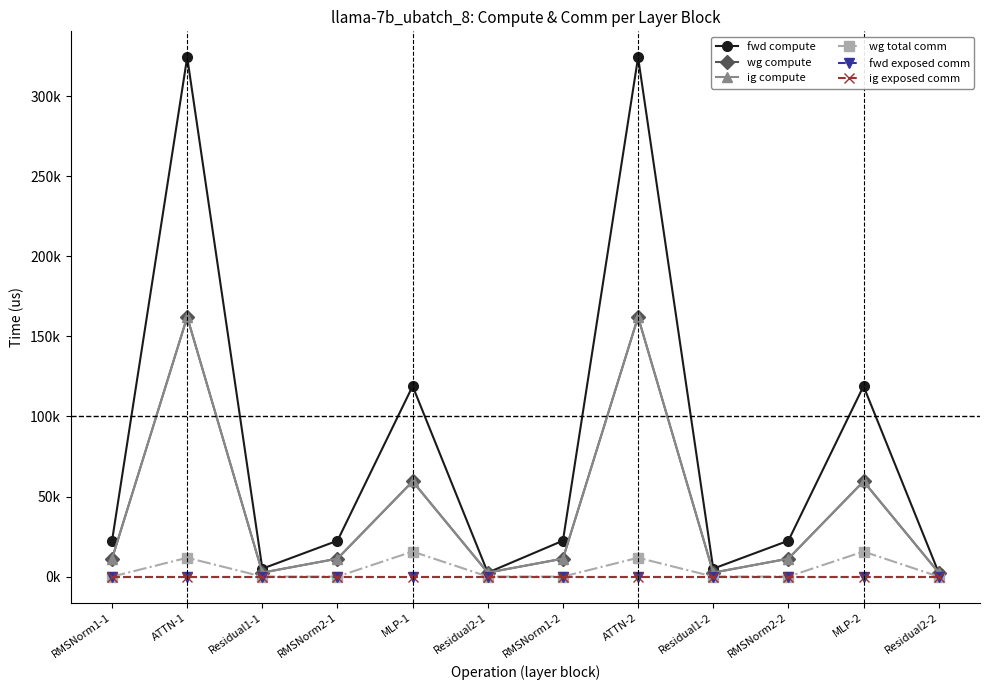

Rank the categories by ig compute value from highest to lowest.

ATTN-1, ATTN-2, MLP-1, MLP-2, RMSNorm1-1, RMSNorm2-1, RMSNorm1-2, RMSNorm2-2, Residual1-1, Residual2-1, Residual1-2, Residual2-2